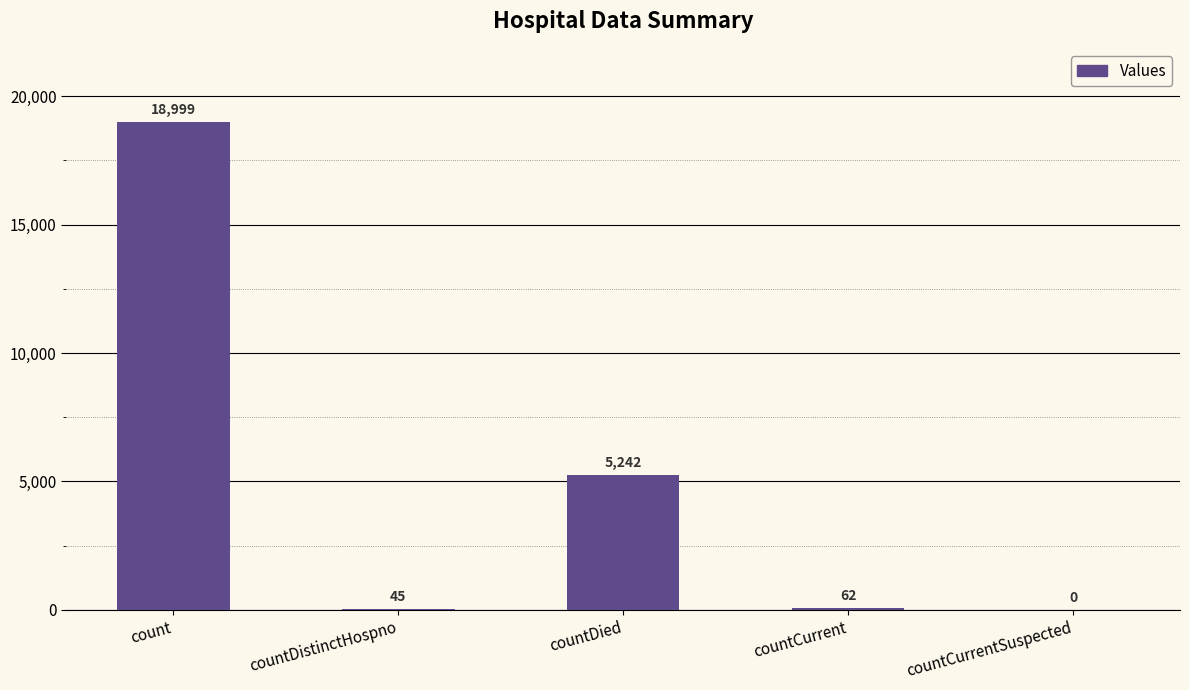

Is it true that the value at countCurrent is 62?

True